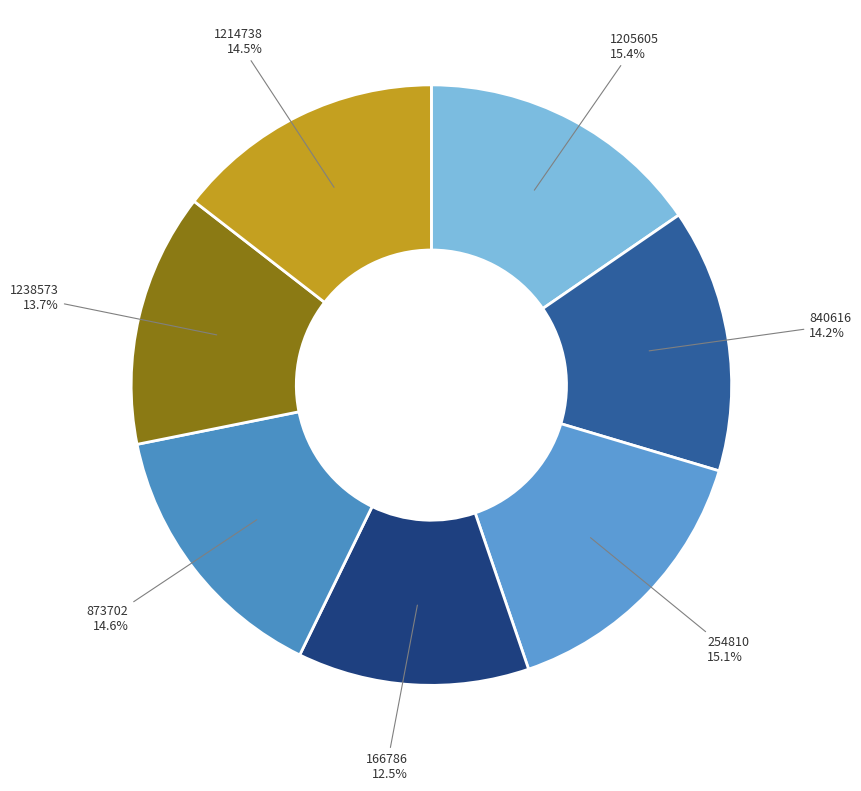

What percentage is the 254810 slice, to the nearest percent?

15%